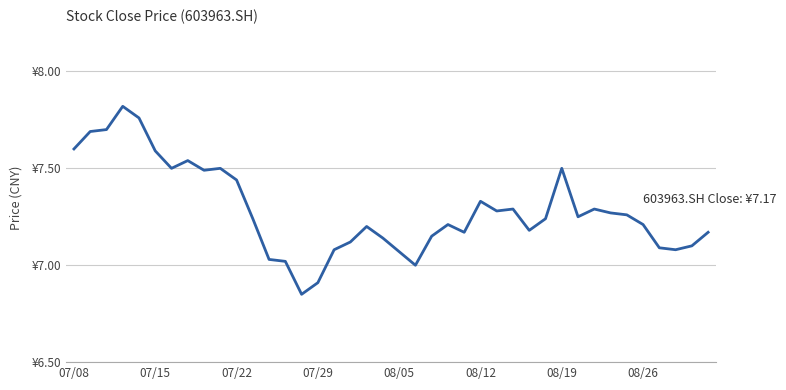

Does the chart have visible grid lines?

Yes